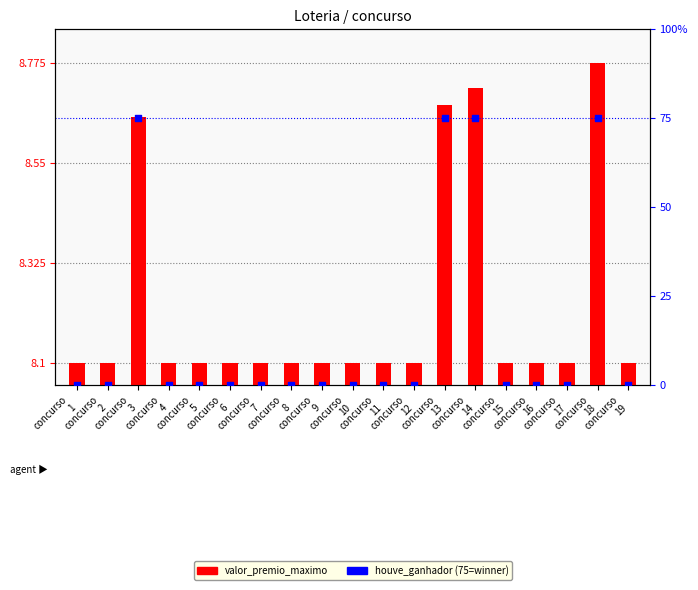

Which series has the largest total across all categories?

houve_ganhador